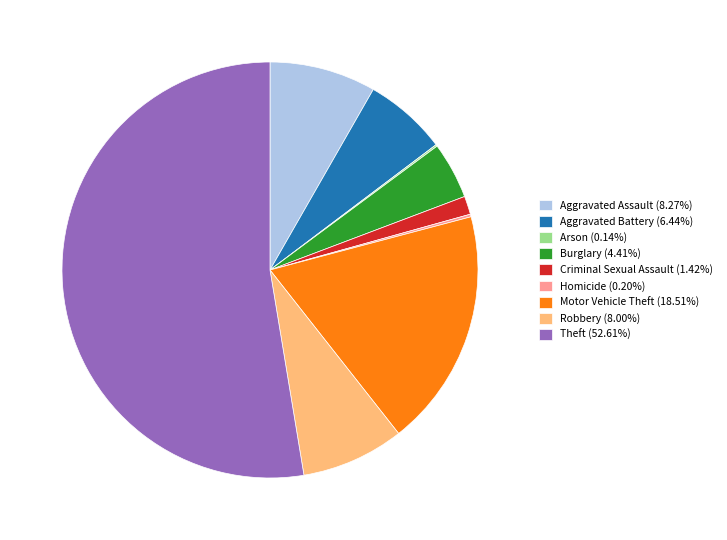

What is the ratio of the value at Theft (52.61%) to the value at Aggravated Assault (8.27%)?

6.4